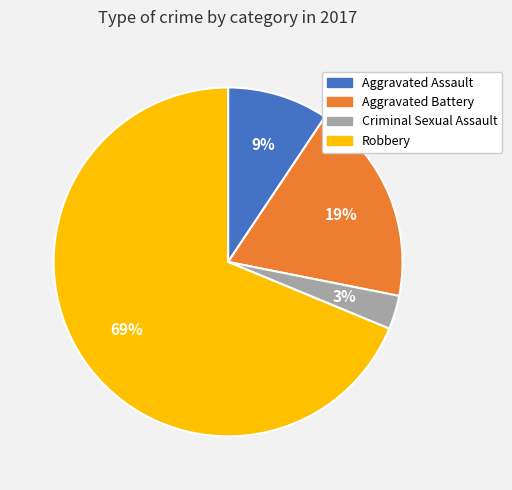

How many slices are in this pie chart?

4